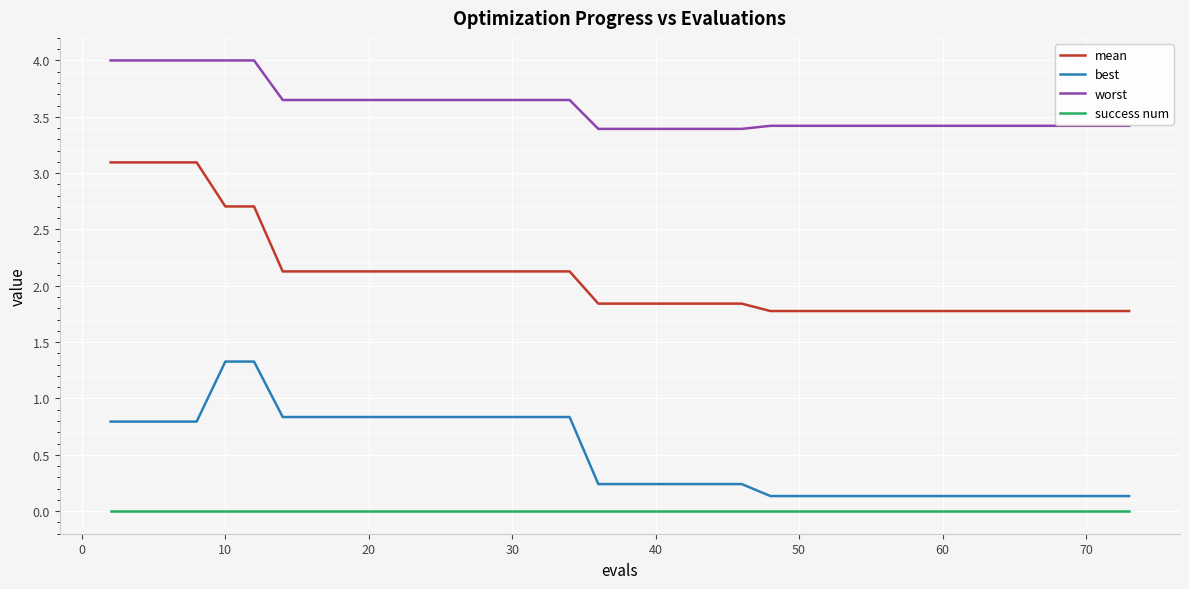

What is the maximum value shown in the chart?

4.0